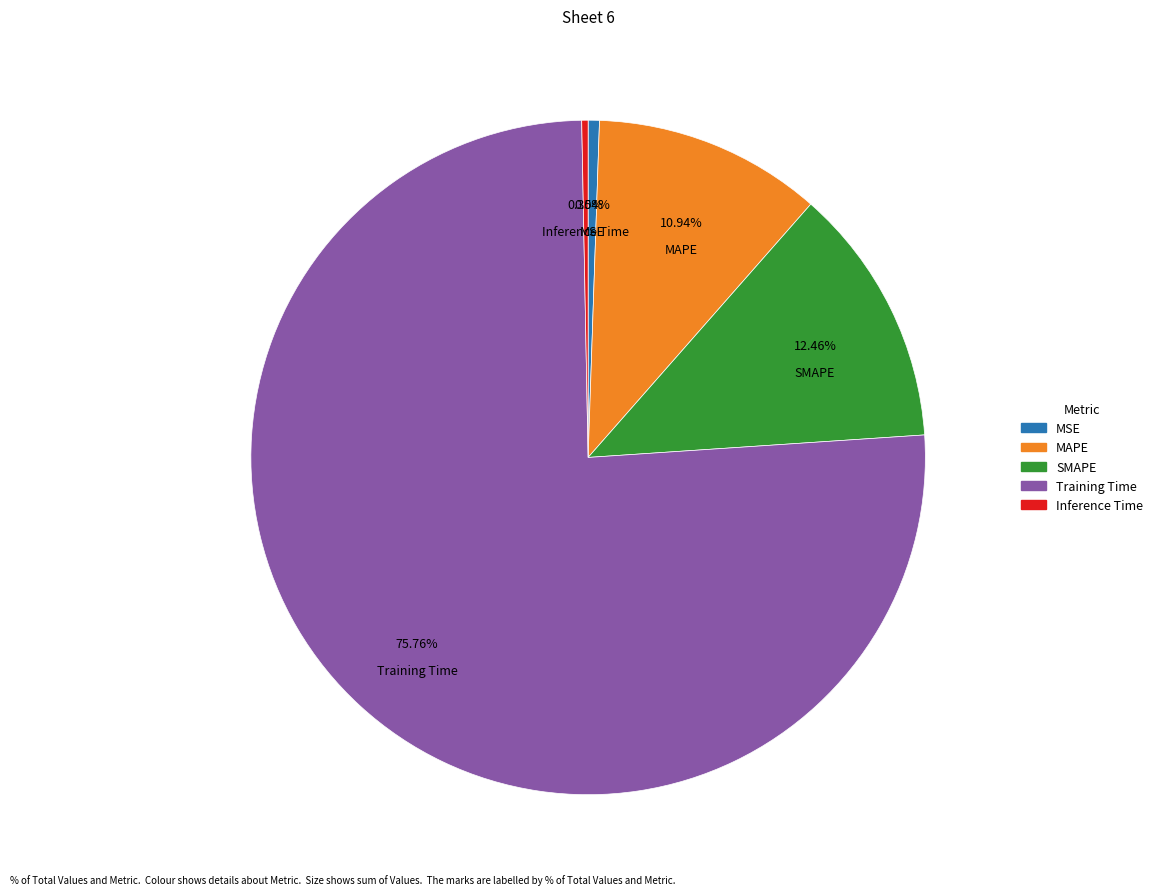

How many slices are in this pie chart?

5